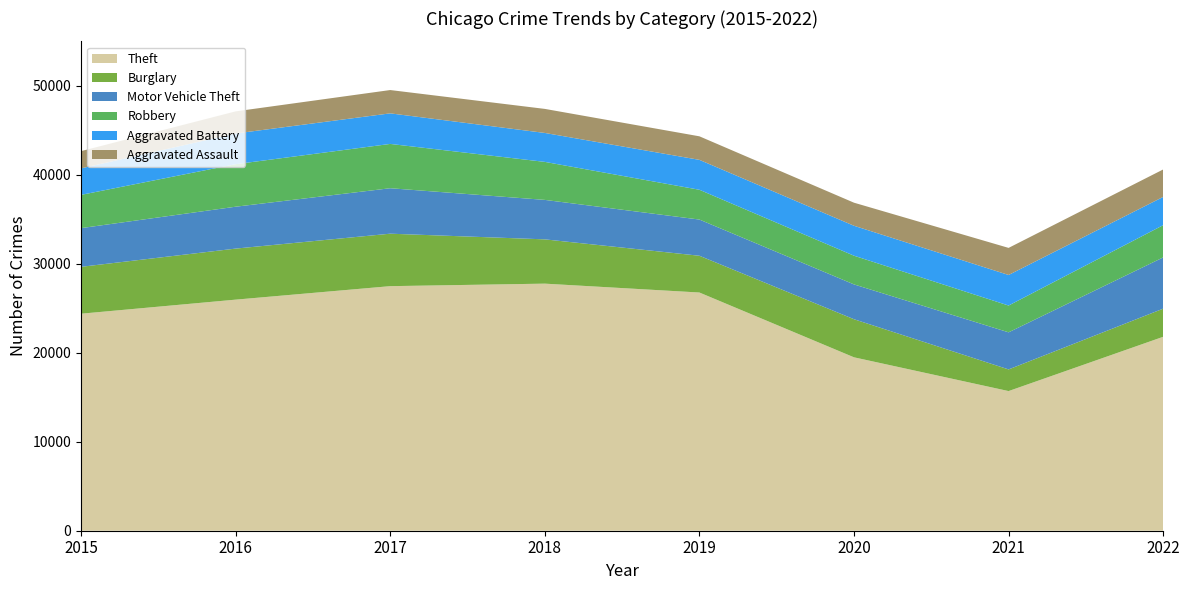

Reading left to right, list all the values displayed in this chart.

Theft: 2015=24390	2016=25971	2017=27487	2018=27769	2019=26772	2020=19489	2021=15695	2022=21796
Burglary: 2015=5270	2016=5737	2017=5897	2018=4978	2019=4132	2020=4281	2021=2434	2022=3163
Motor Vehicle Theft: 2015=4347	2016=4707	2017=5109	2018=4435	2019=4068	2020=3912	2021=4168	2022=5759
Robbery: 2015=3739	2016=4780	2017=4980	2018=4272	2019=3349	2020=3227	2021=3012	2022=3624
Aggravated Battery: 2015=2977	2016=3450	2017=3435	2018=3252	2019=3361	2020=3365	2021=3434	2022=3176
Aggravated Assault: 2015=1939	2016=2485	2017=2620	2018=2703	2019=2646	2020=2593	2021=3044	2022=3085